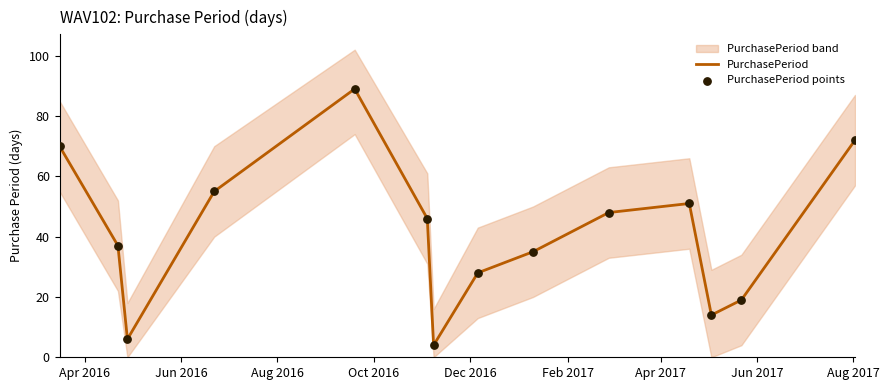

At how many categories does at least one series exceed 66?

3